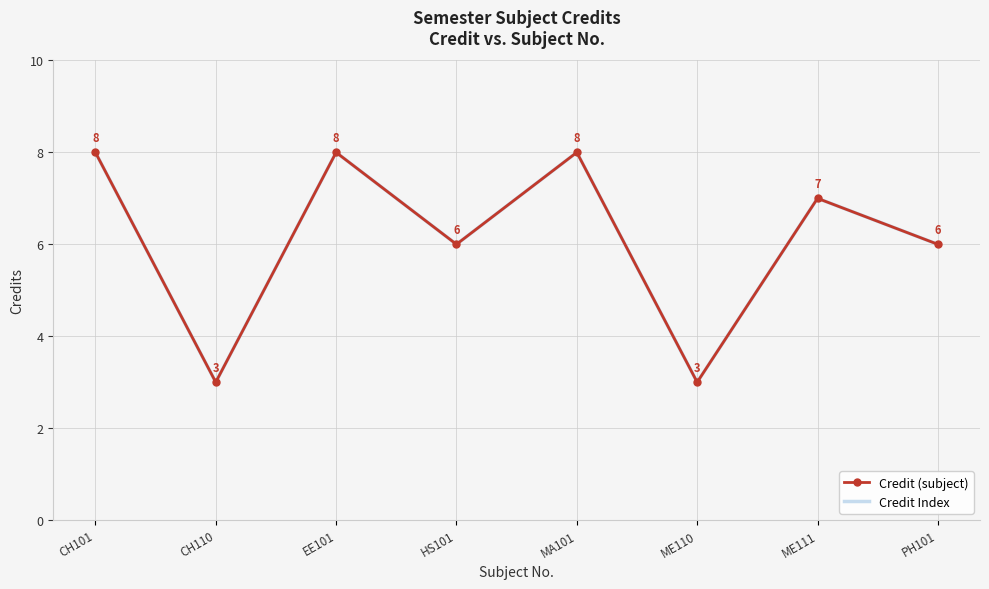

Is the value of Credit Index at HS101 greater than the value of Credit (subject) at ME111?

No